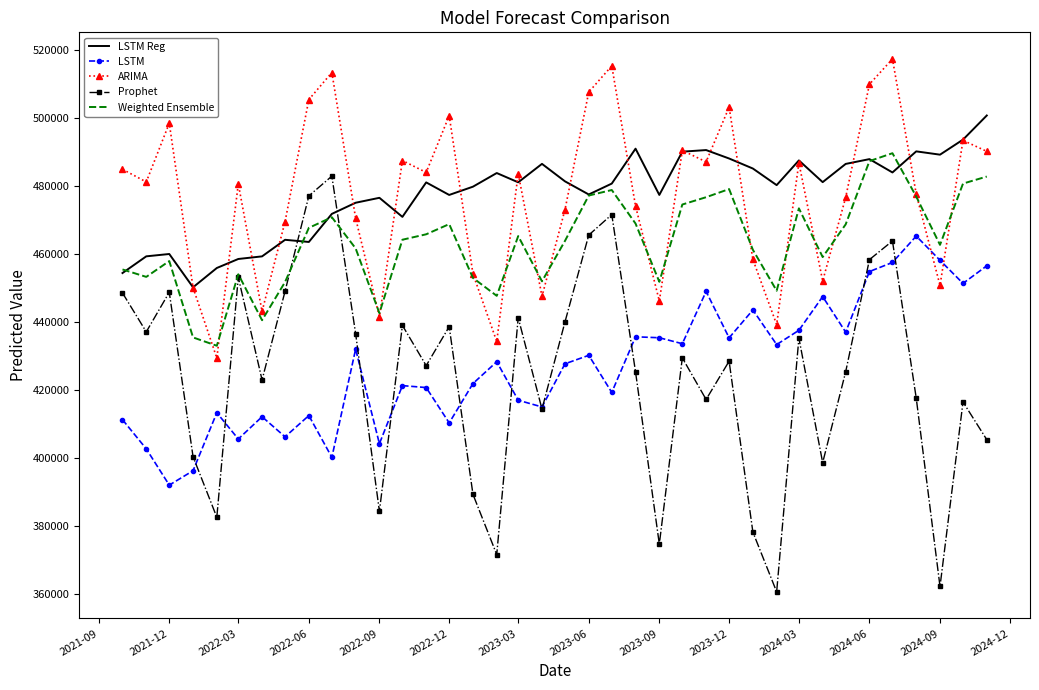

What is the lowest value of the LSTM Reg series?

450278.9